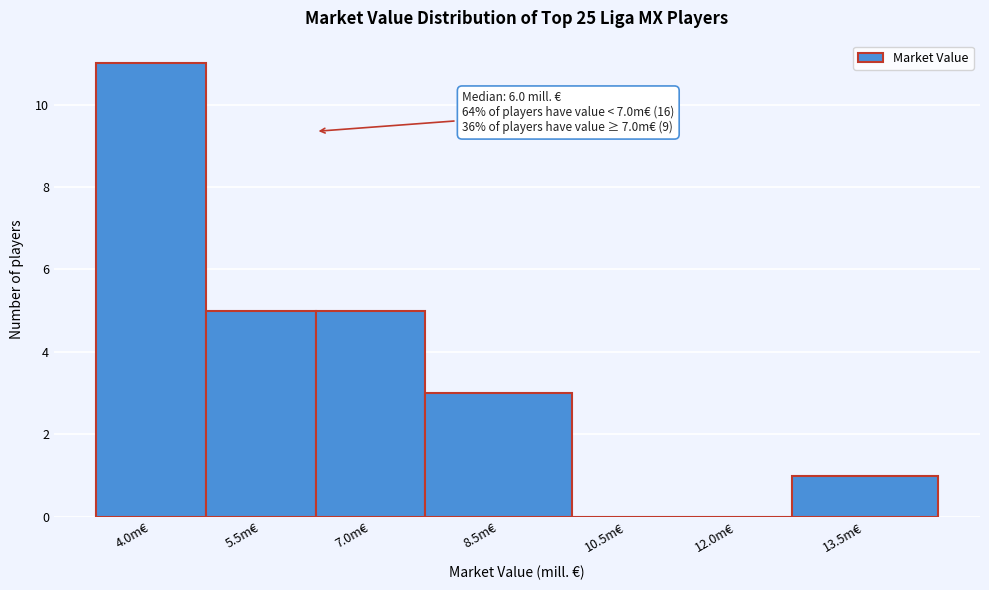

Reading left to right, what are all the values shown in this chart?

4.0m€=11	5.5m€=5	7.0m€=5	8.5m€=3	10.5m€=0	12.0m€=0	13.5m€=1